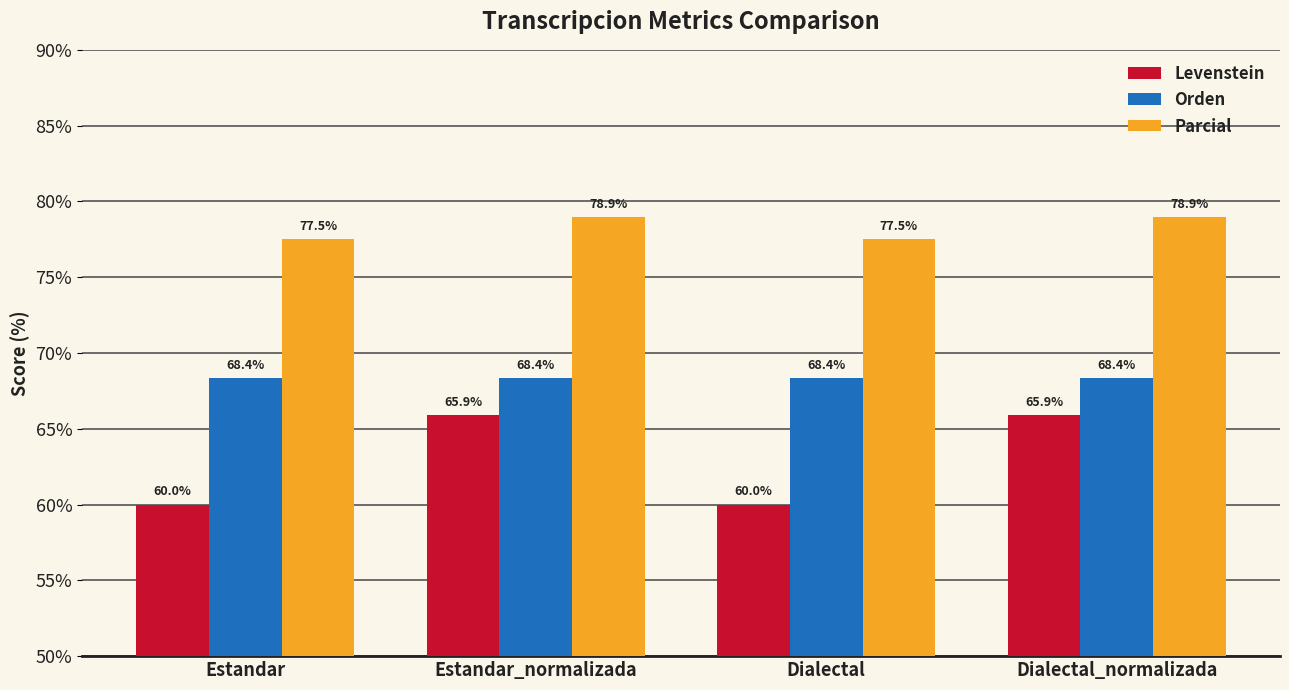

Which series has the largest range (max minus min)?

Levenstein